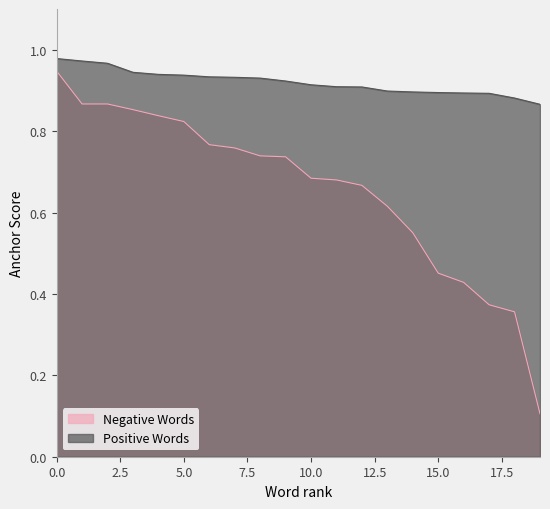

Rank the series by their average value, from highest to lowest.

Positive Words, Negative Words